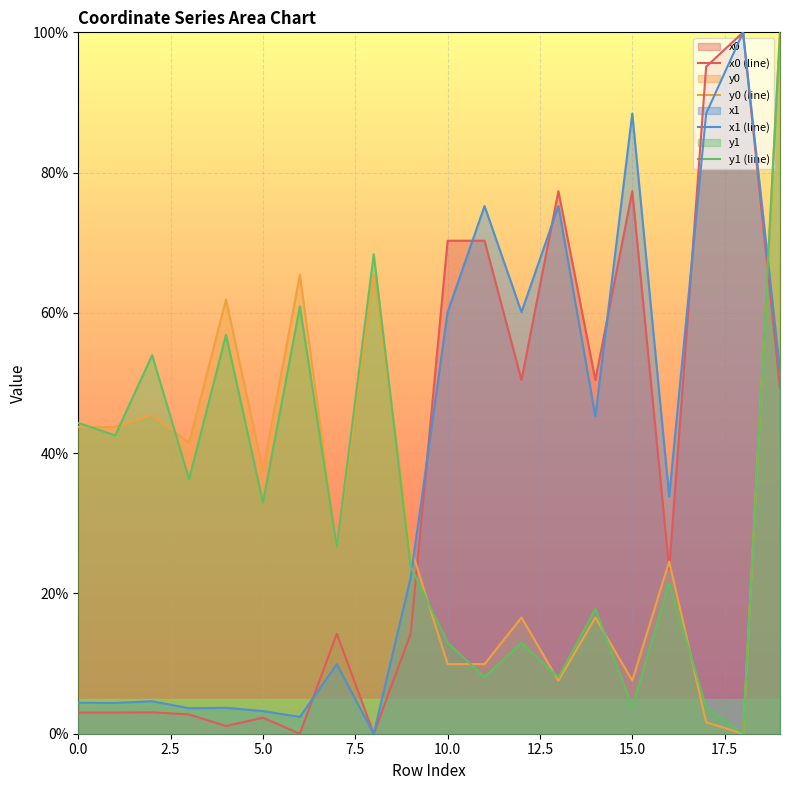

What is the total value across all series at 10.0?

153.3